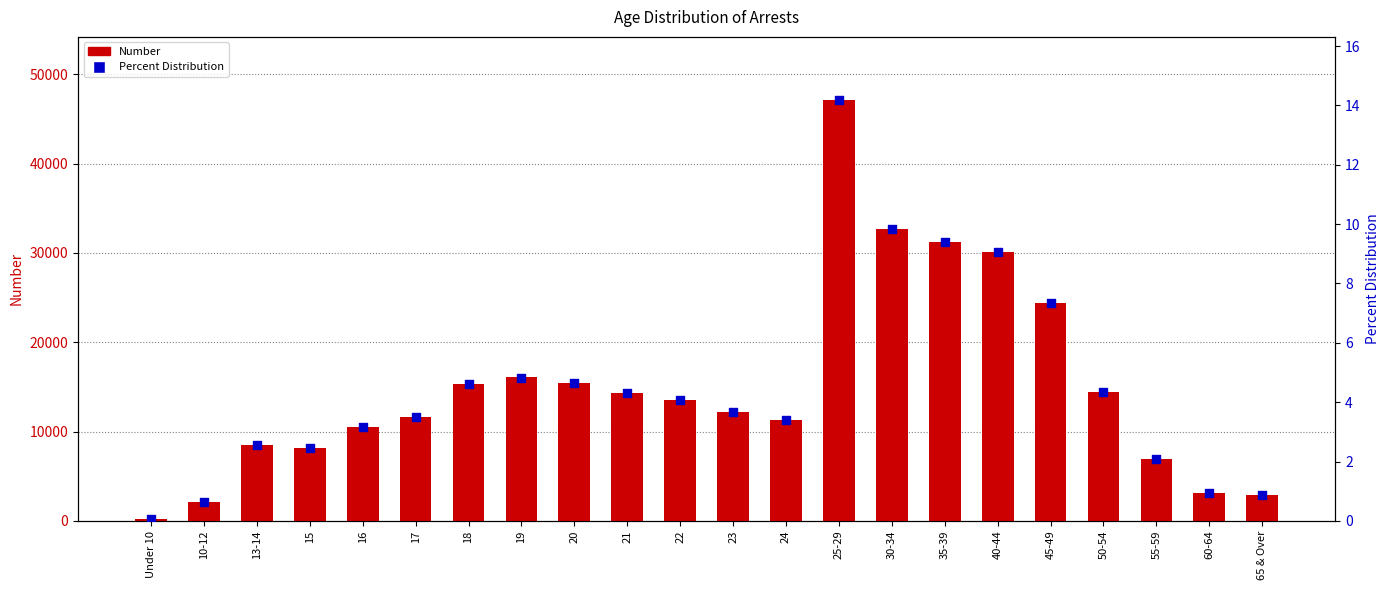

Which series has the widest spread of Y values?

Number